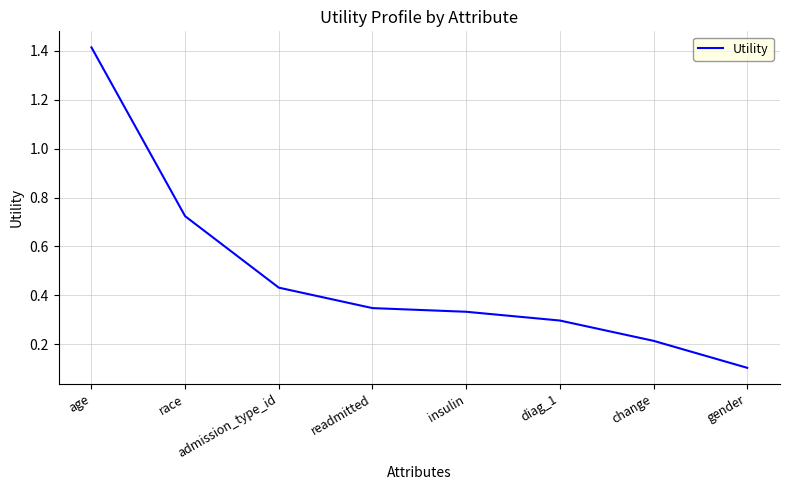

True or false: the data has more than 2 interior local peaks.

False